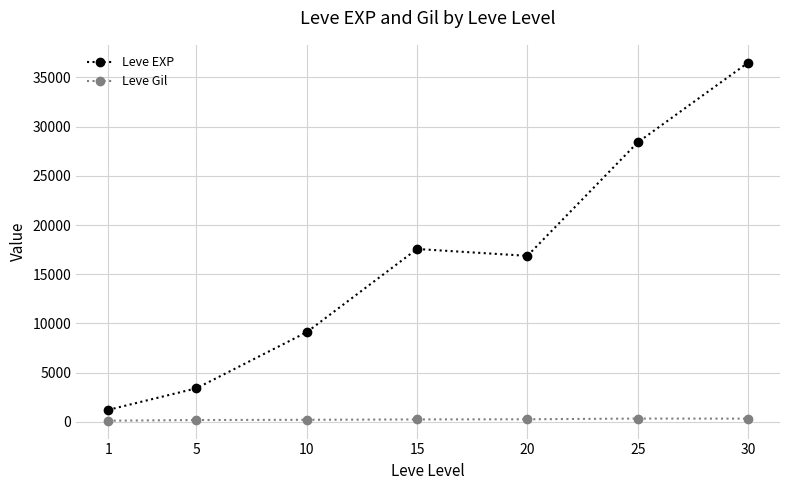

How many data points in Leve EXP are less than 16865?

3